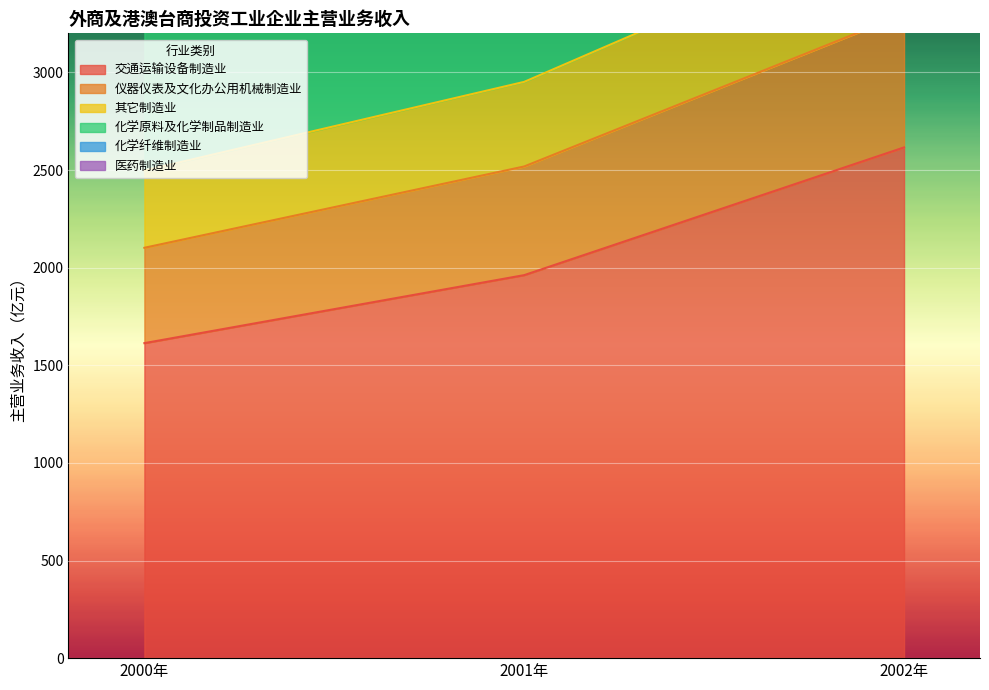

The 化学原料及化学制品制造业 series shows 1134.7 at 2002年. True or false?

False